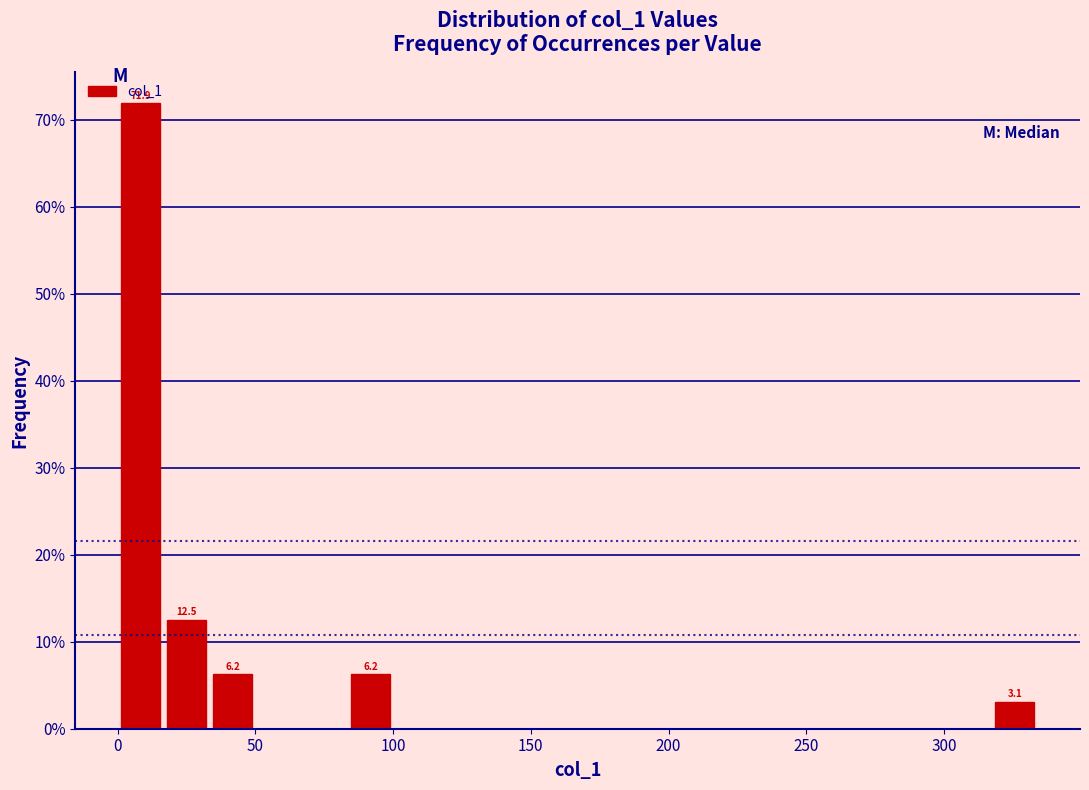

Around what value on the x-axis is the tallest bar? Give the approximate position of its centre, as read against the axis.

10